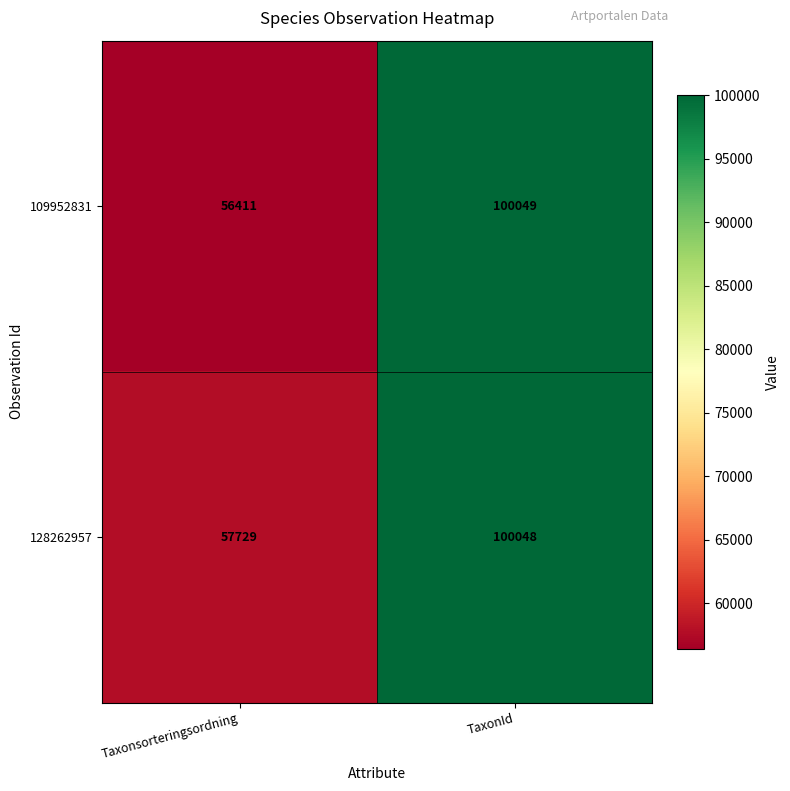

At which category is the sum across all series the highest?

TaxonId